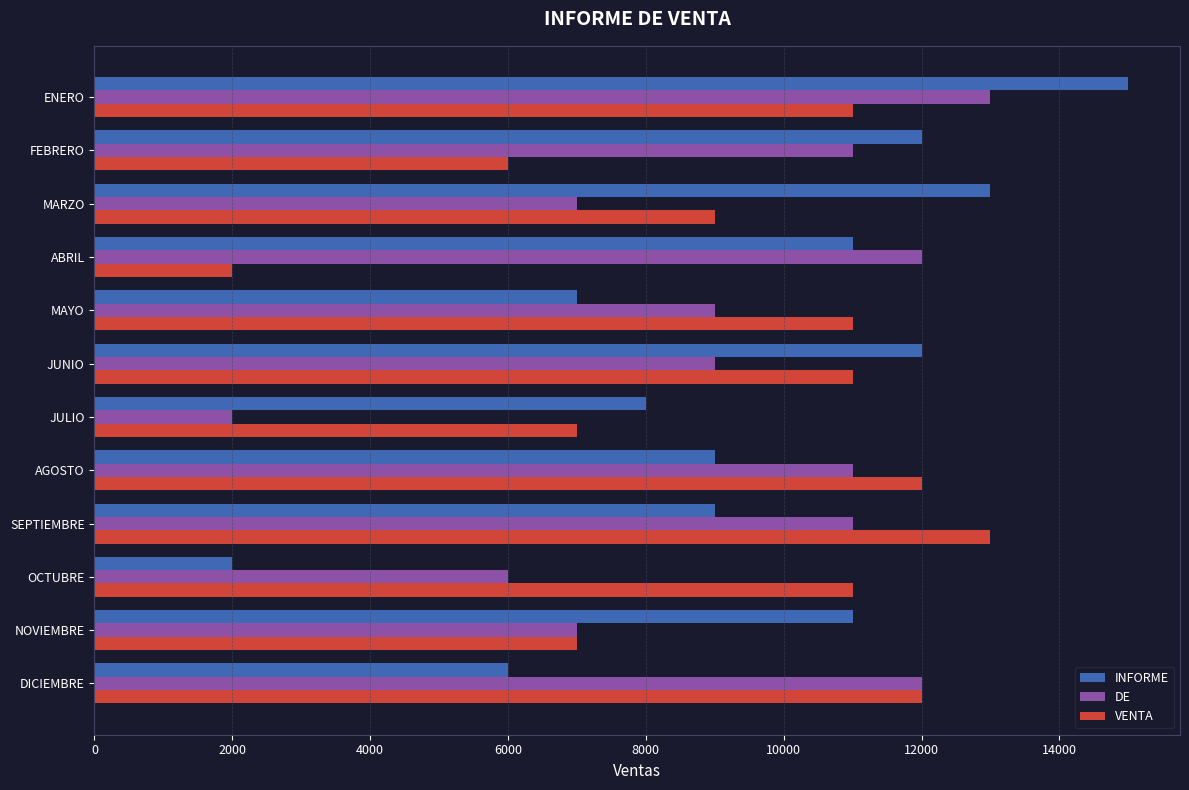

True or false: VENTA has a value of 11000 at OCTUBRE.

True